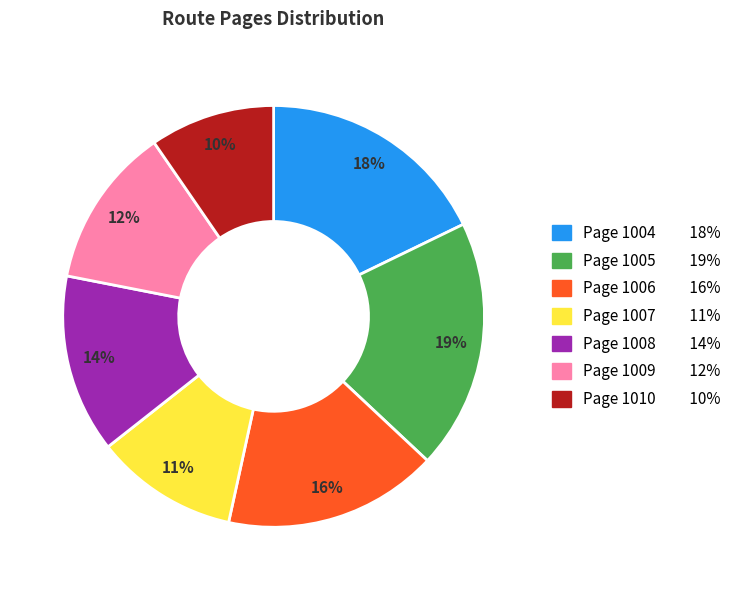

How many slices are in this pie chart?

7